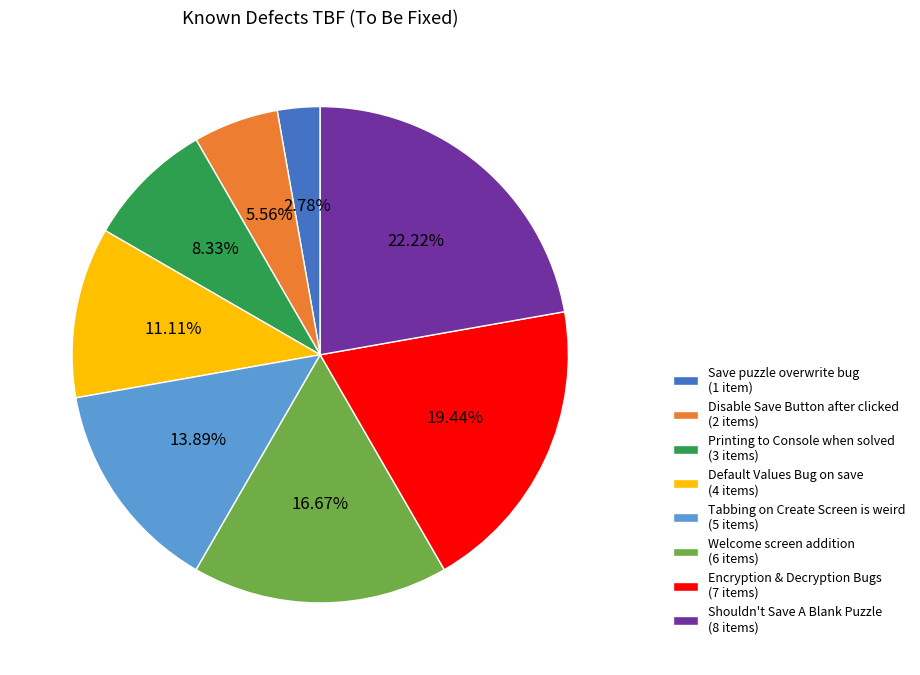

How many segments does this pie chart have?

8